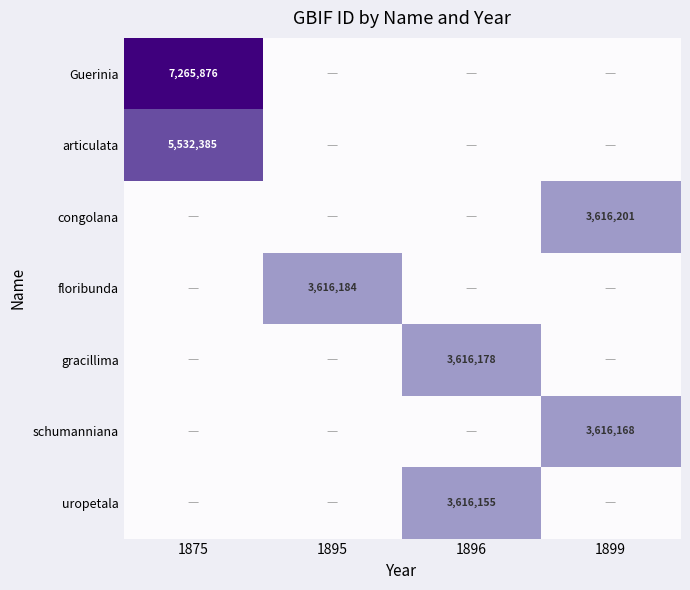

Count the number of categories in the chart.

4